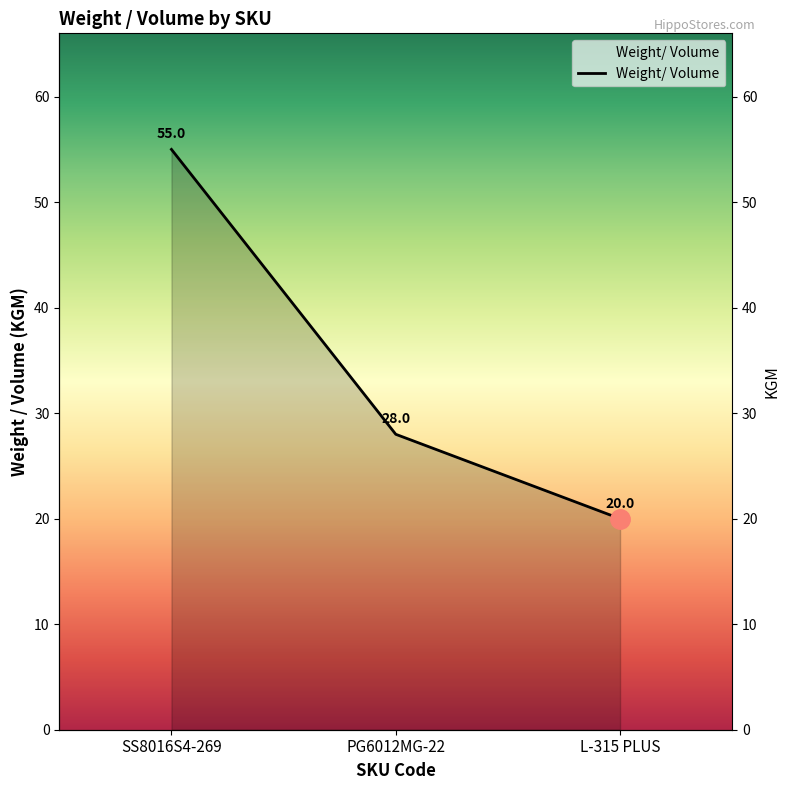

Count the number of data series in this chart.

1